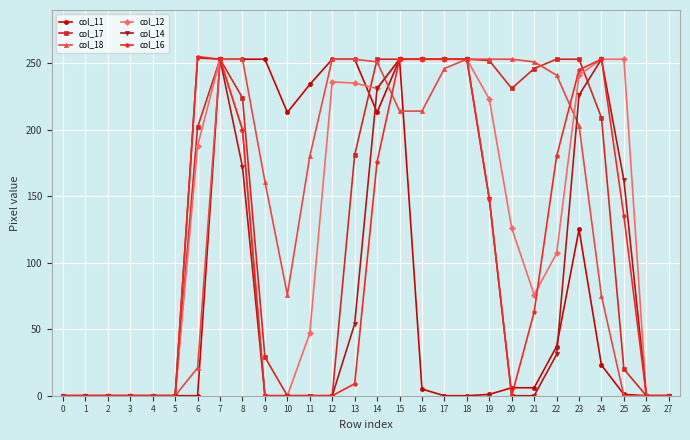

Does the chart display data point markers on the line(s)?

Yes